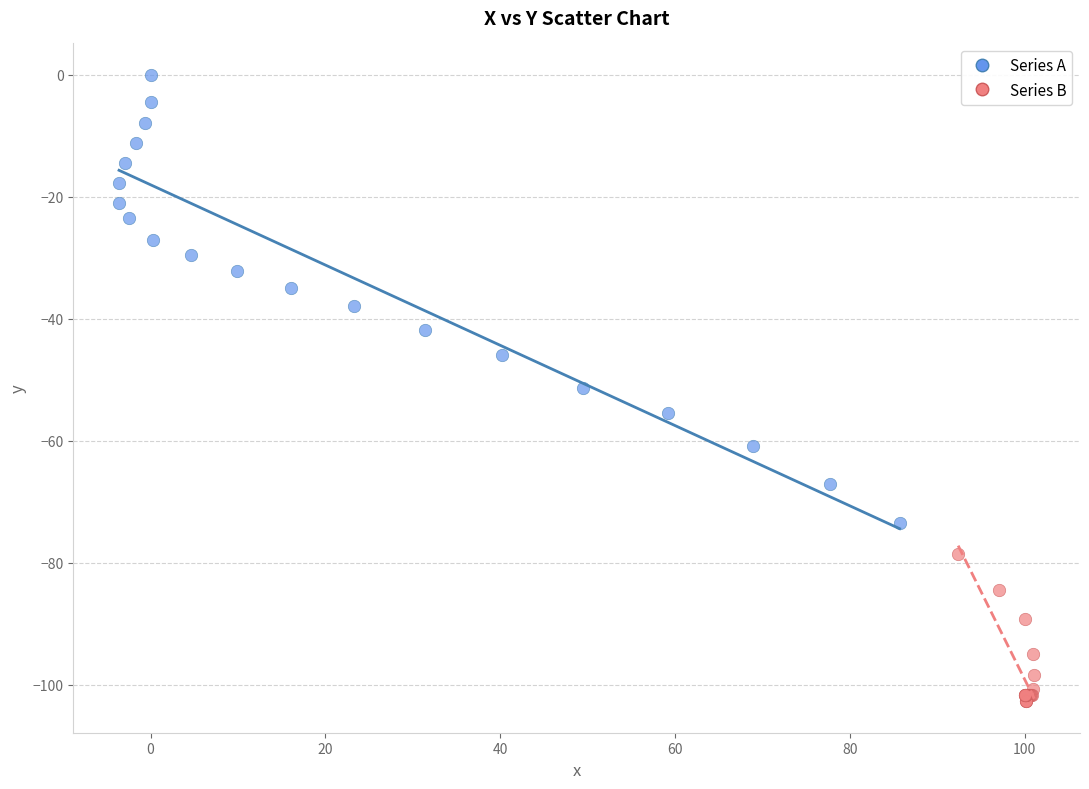

Which series has the widest spread of Y values?

Series A